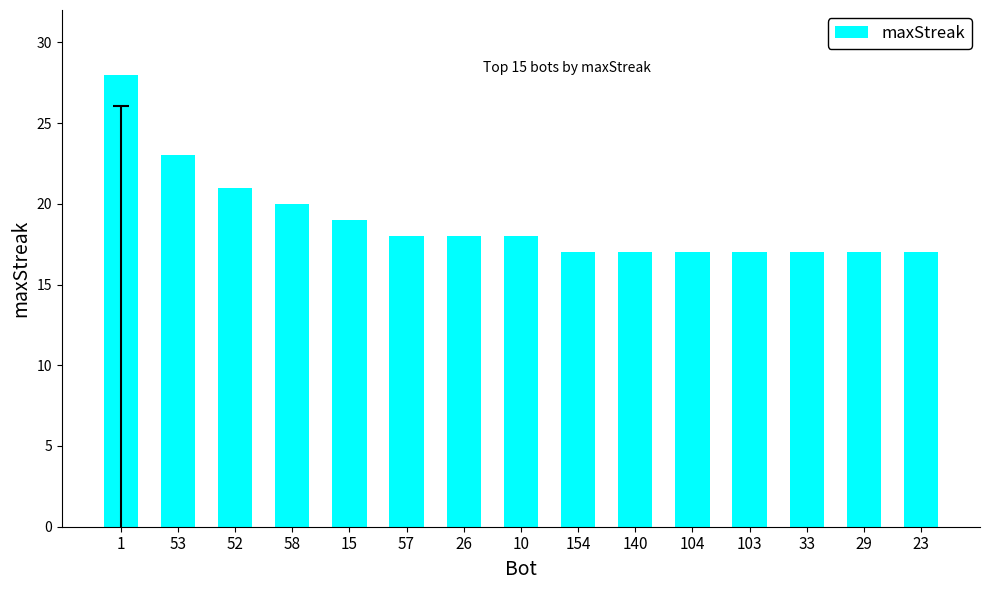

What is the sum of all values?

284